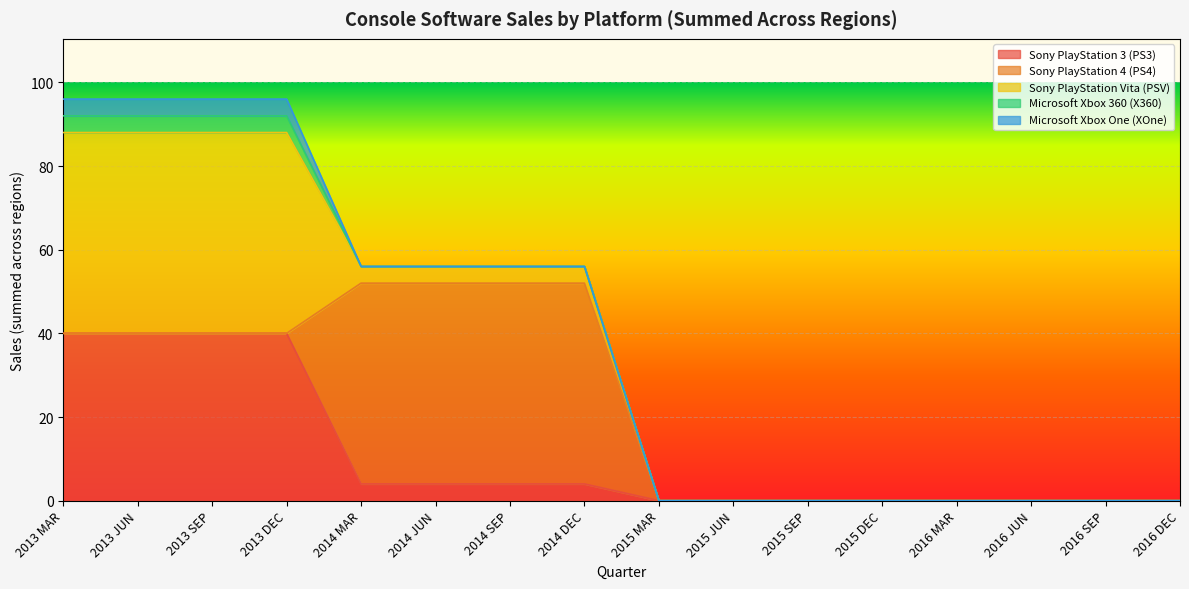

At which label is Sony PlayStation Vita (PSV) closest to 24?

2014 MAR